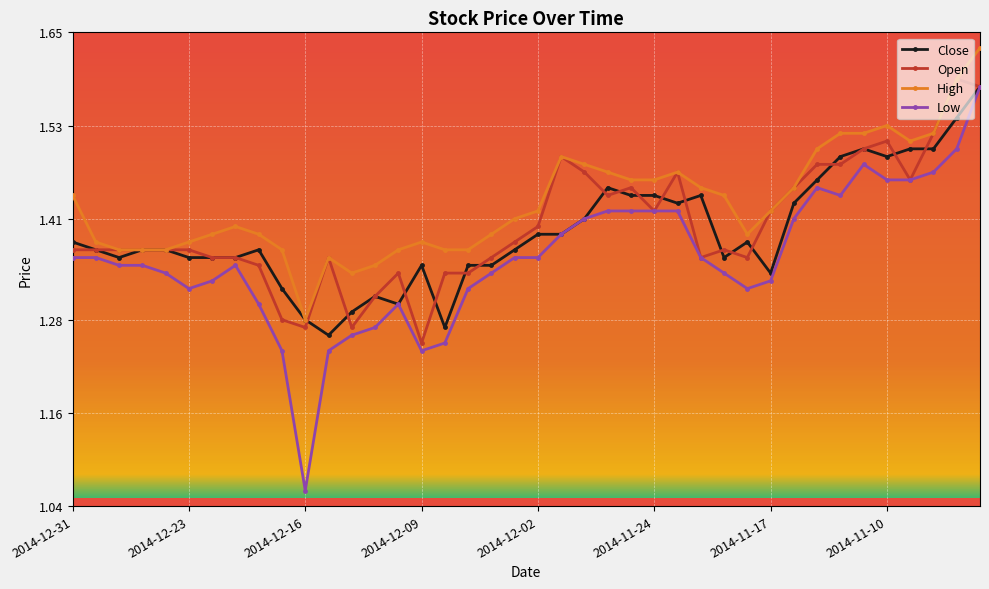

True or false: Open has more than 1 points higher than both neighbors.

True